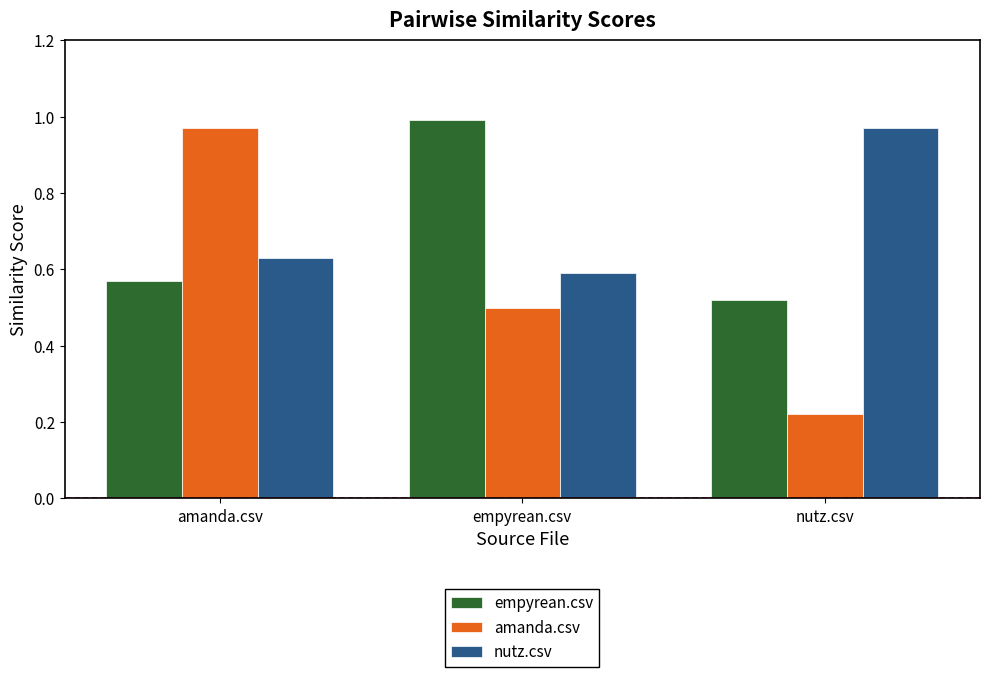

What is the label of the 3rd bar from the right?

amanda.csv